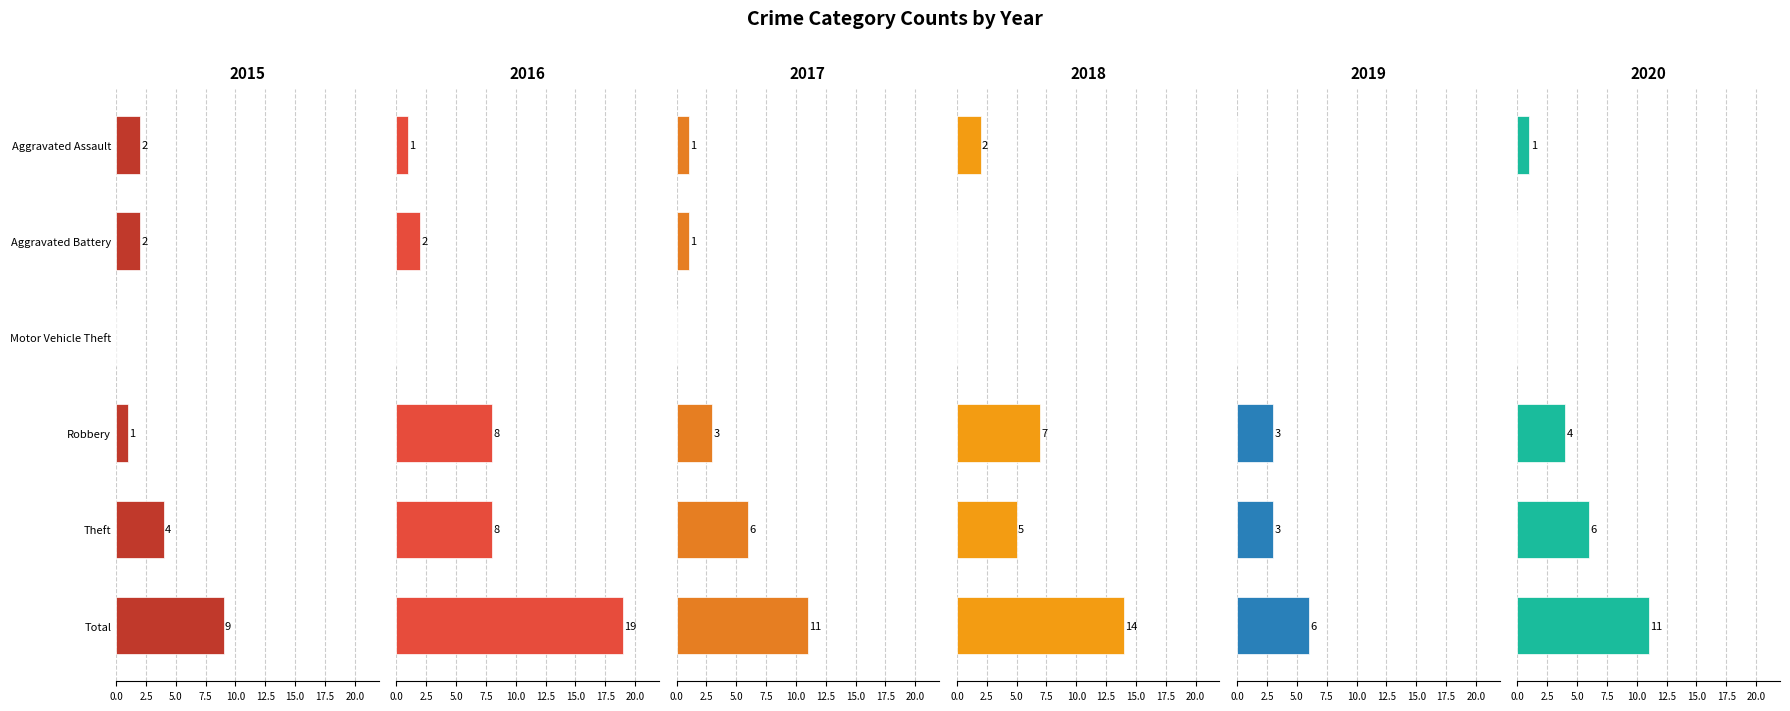

Does the chart contain stacked bars?

No